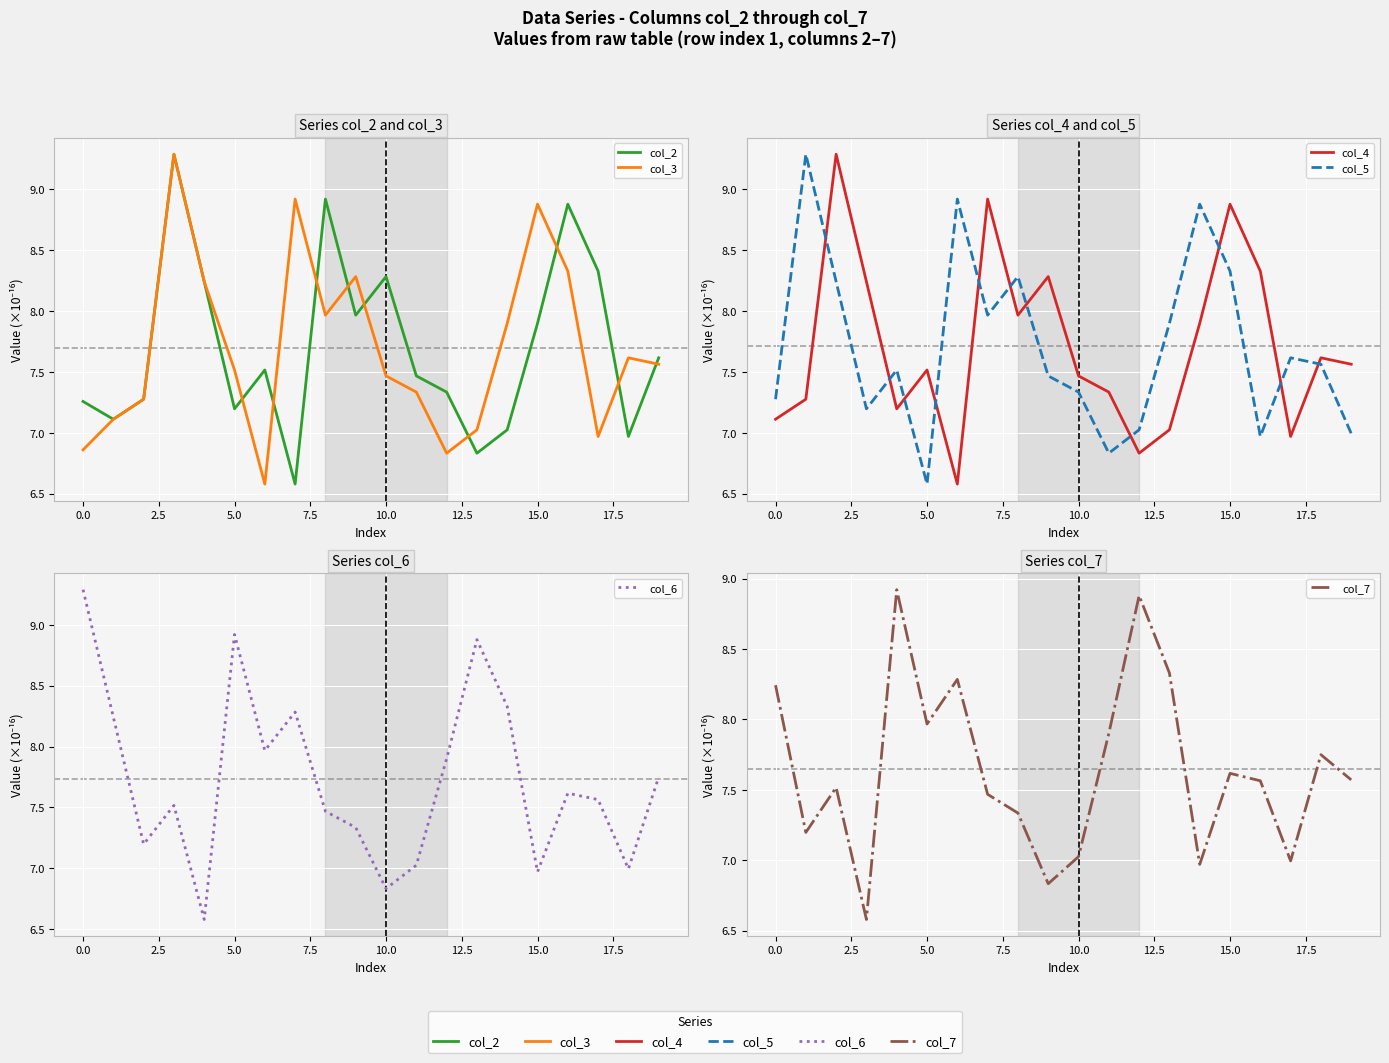

Which series has the largest range (max minus min)?

col_2